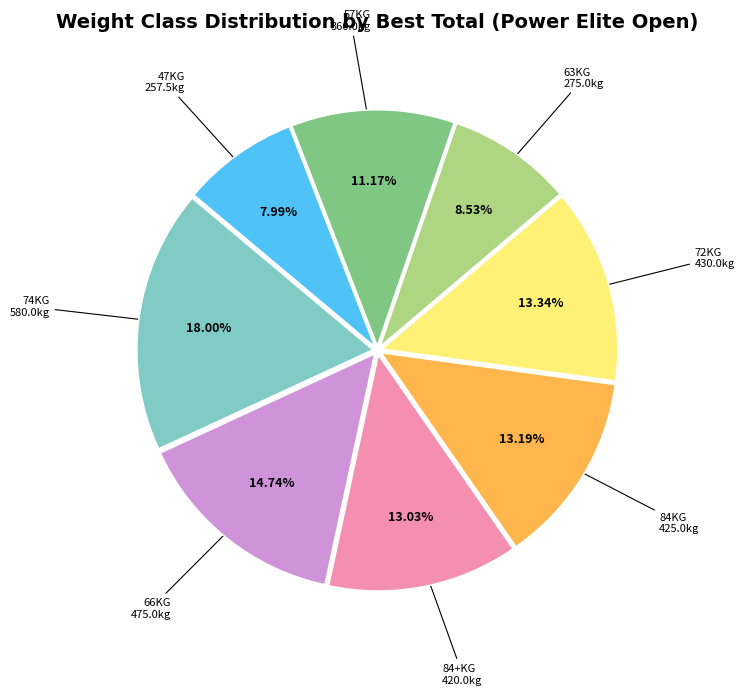

How many slices are in this pie chart?

8